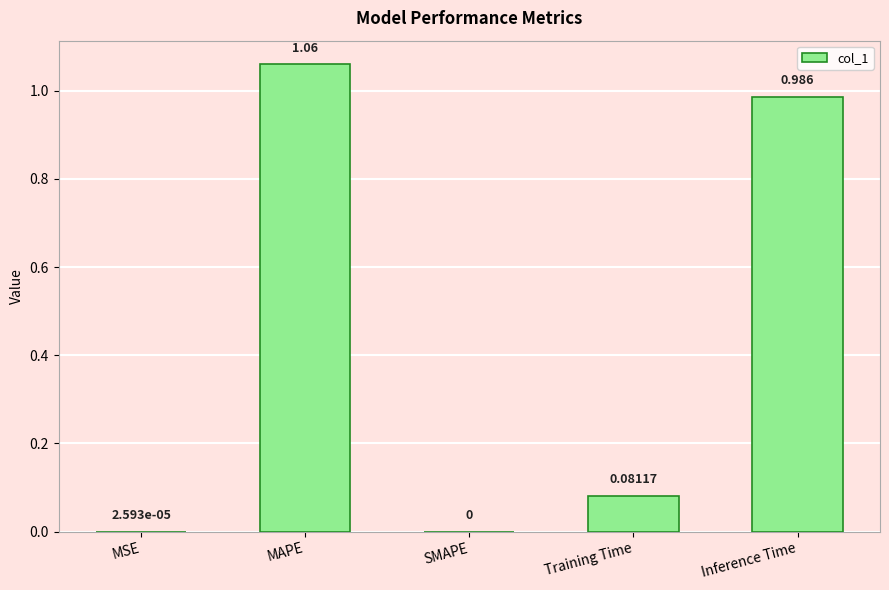

What is the average value?

0.4